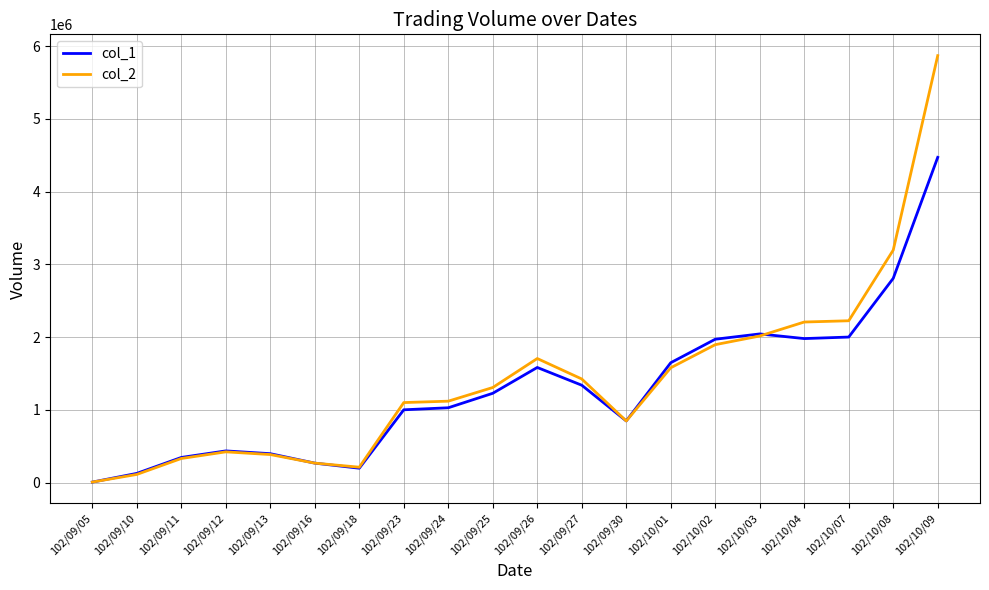

At which category is the sum across all series the highest?

102/10/09